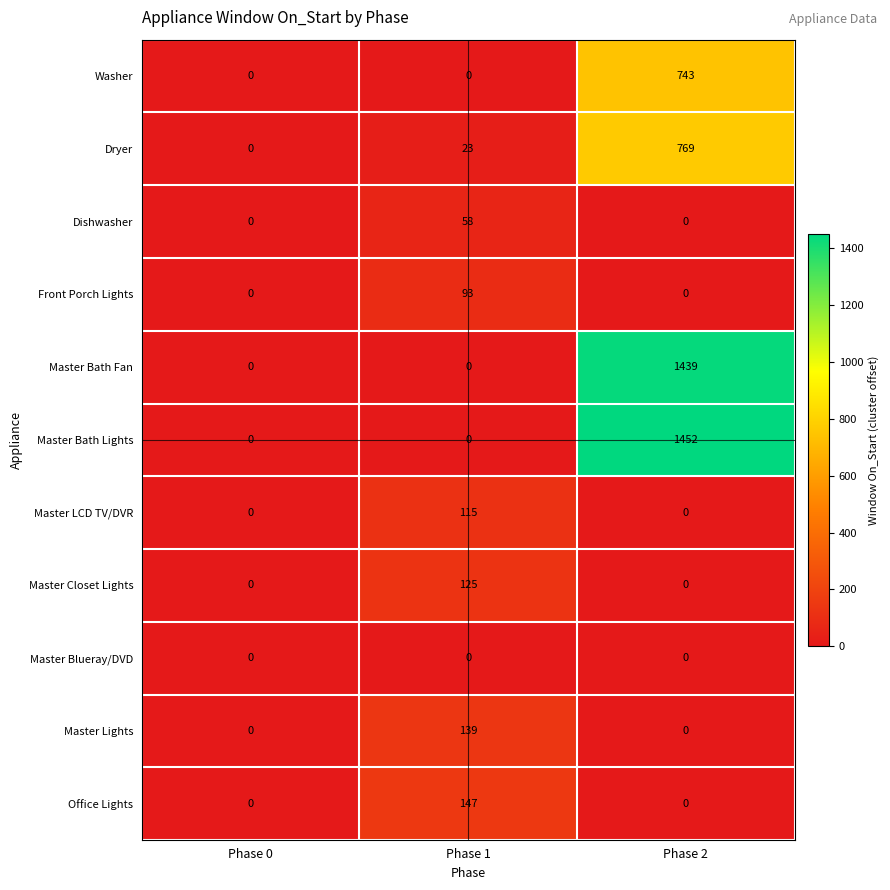

True or false: Master Lights has a value of 42 at Phase 1.

False